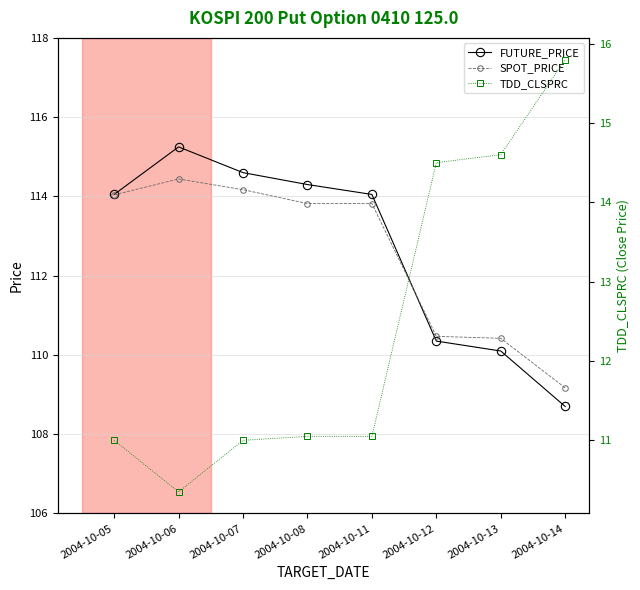

What value does the SPOT_PRICE series have at 2004-10-11?

113.8